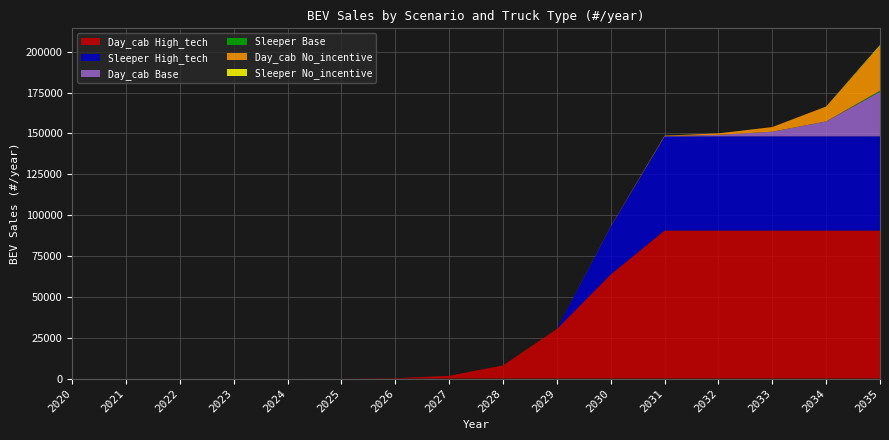

Reading left to right, transcribe all the data shown in this chart.

Day_cab No_incentive: 2020=0	2021=0	2022=0	2023=0	2024=0	2025=0	2026=0	2027=0	2028=10	2029=10	2030=90	2031=280	2032=910	2033=2840	2034=9130	2035=27280
Day_cab Base: 2020=0	2021=0	2022=0	2023=0	2024=0	2025=0	2026=0	2027=0	2028=0	2029=10	2030=90	2031=280	2032=910	2033=2840	2034=9130	2035=27280
Day_cab High_tech: 2020=0	2021=0	2022=0	2023=0	2024=0	2025=10	2026=230	2027=1680	2028=8030	2029=30330	2030=63700	2031=90600	2032=90600	2033=90600	2034=90600	2035=90600
Sleeper No_incentive: 2020=0	2021=0	2022=0	2023=0	2024=0	2025=0	2026=0	2027=0	2028=0	2029=0	2030=0	2031=0	2032=0	2033=0	2034=0	2035=660
Sleeper Base: 2020=0	2021=0	2022=0	2023=0	2024=0	2025=0	2026=0	2027=0	2028=0	2029=0	2030=0	2031=0	2032=0	2033=0	2034=0	2035=660
Sleeper High_tech: 2020=0	2021=0	2022=0	2023=0	2024=0	2025=0	2026=0	2027=0	2028=0	2029=0	2030=29200	2031=57490	2032=57600	2033=57600	2034=57600	2035=57600